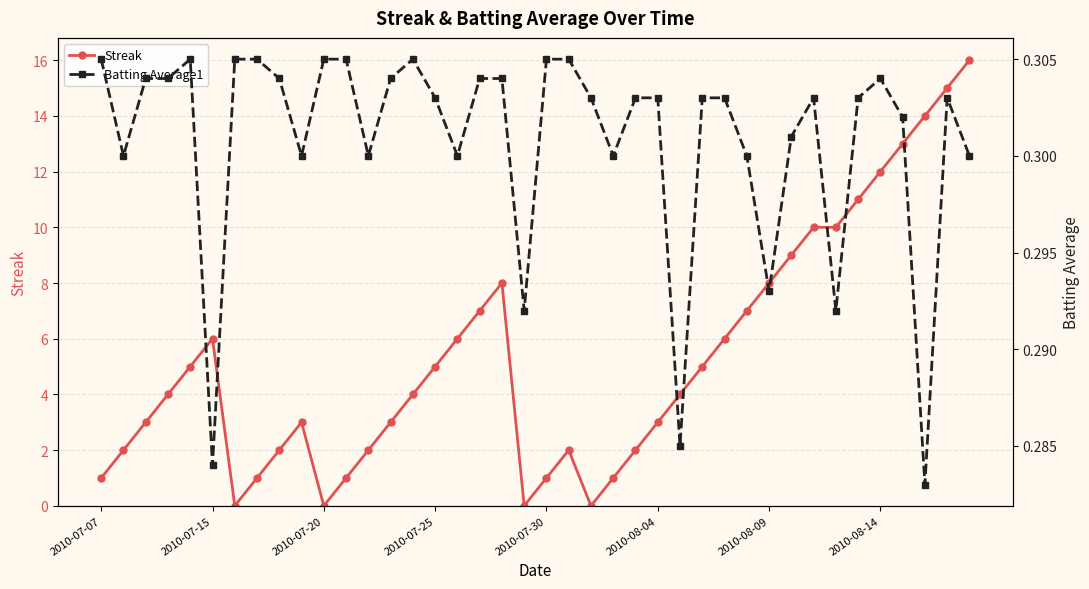

True or false: Streak has more than 0 points higher than both neighbors.

True